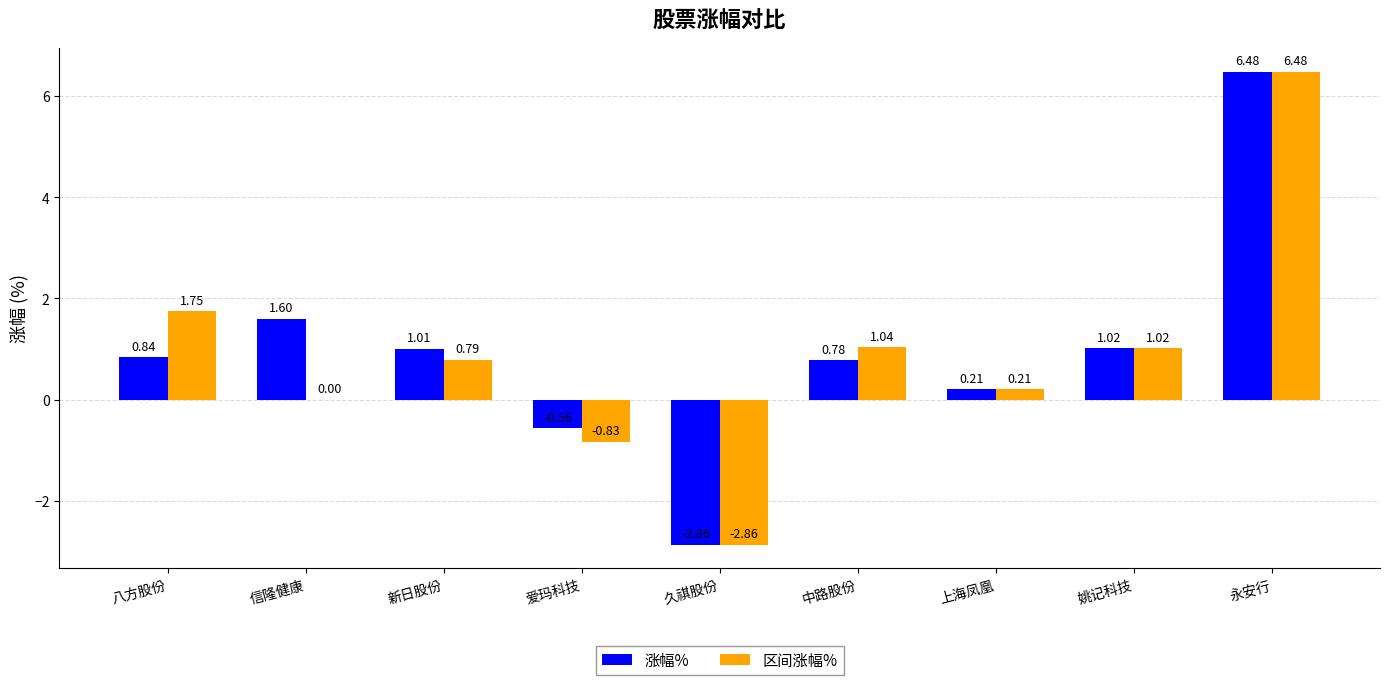

What is the sum of all 涨幅% values?

8.5